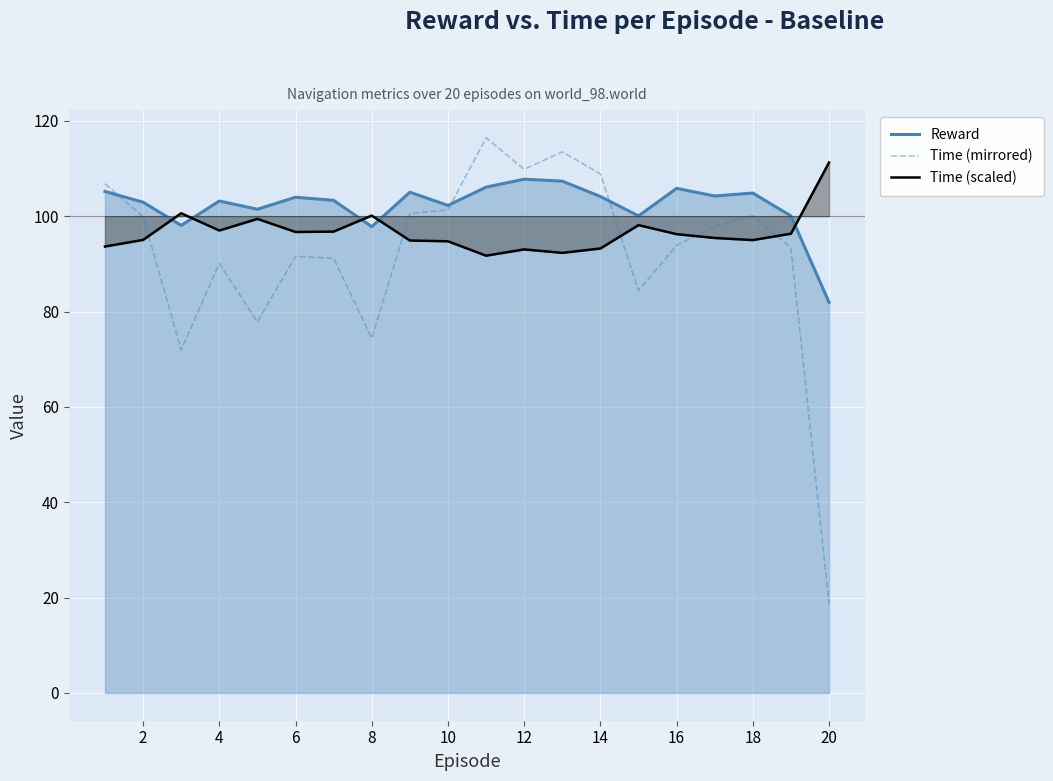

Which series has the largest range (max minus min)?

Time (mirrored)